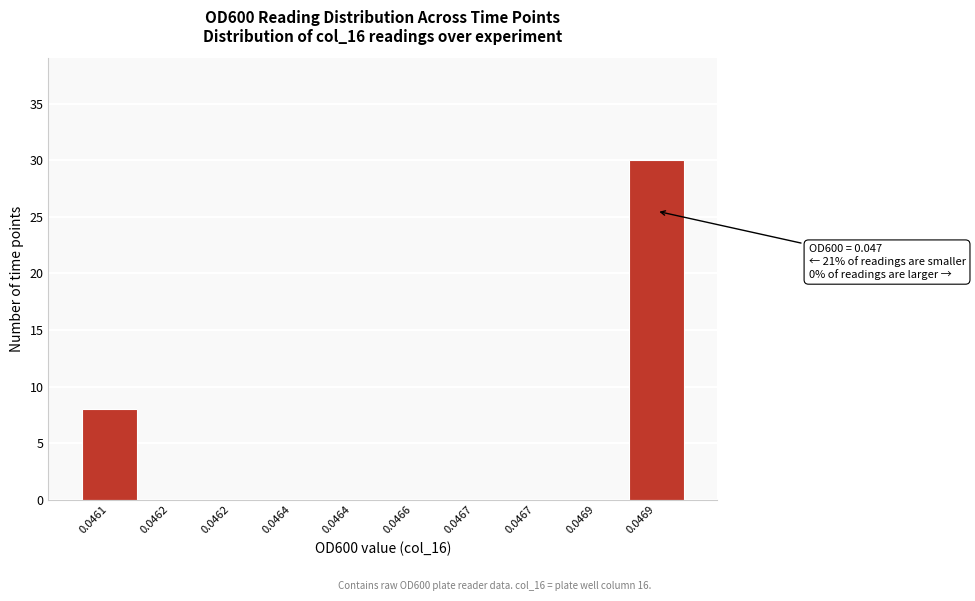

How many categories are shown in the chart?

10